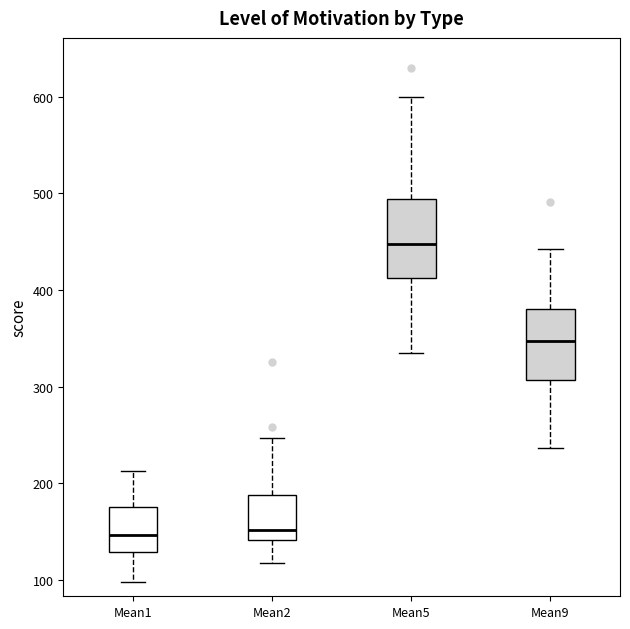

Reading left to right, read every box against the y-axis: the position of its median line, the range the box covers, and the ends of its whiskers. The values are not printed on the chart, so give them approximately, as read against the axis.

Mean1: median 150, box 130 to 170, whiskers 100 to 210
Mean2: median 150, box 140 to 190, whiskers 120 to 250
Mean5: median 450, box 410 to 490, whiskers 330 to 600
Mean9: median 350, box 310 to 380, whiskers 240 to 440